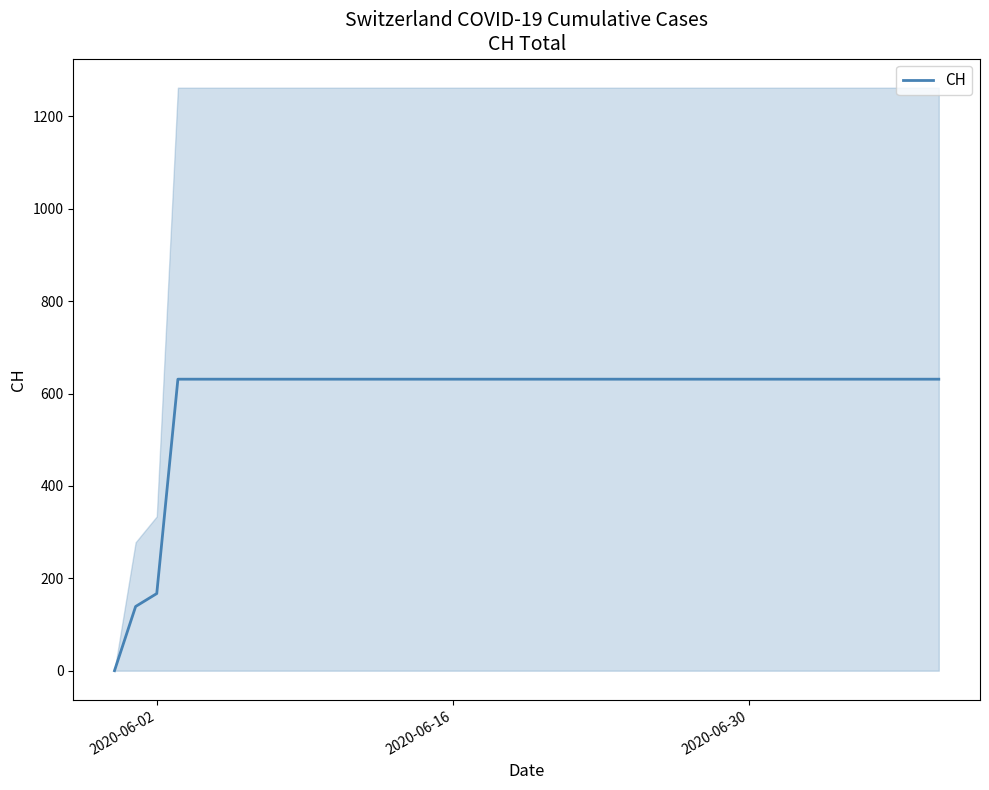

What is the sum of all values?

11033